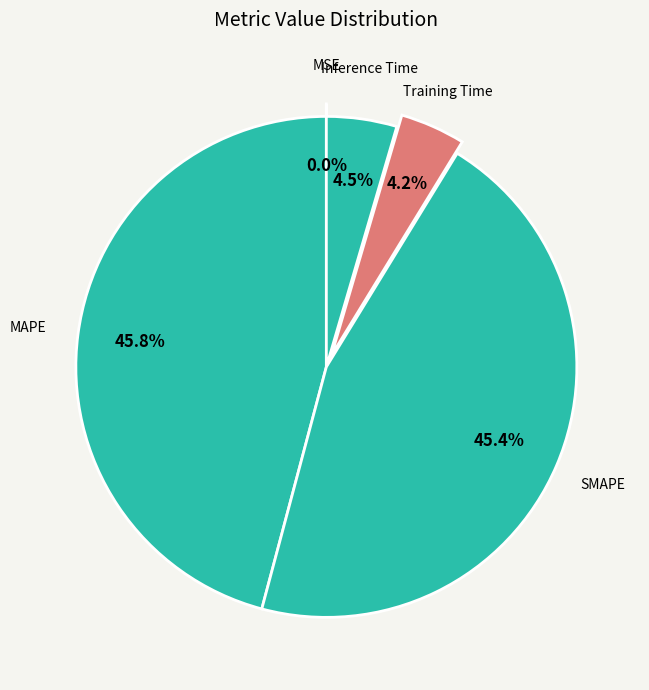

To the nearest percent, what percentage of the pie is MAPE?

46%